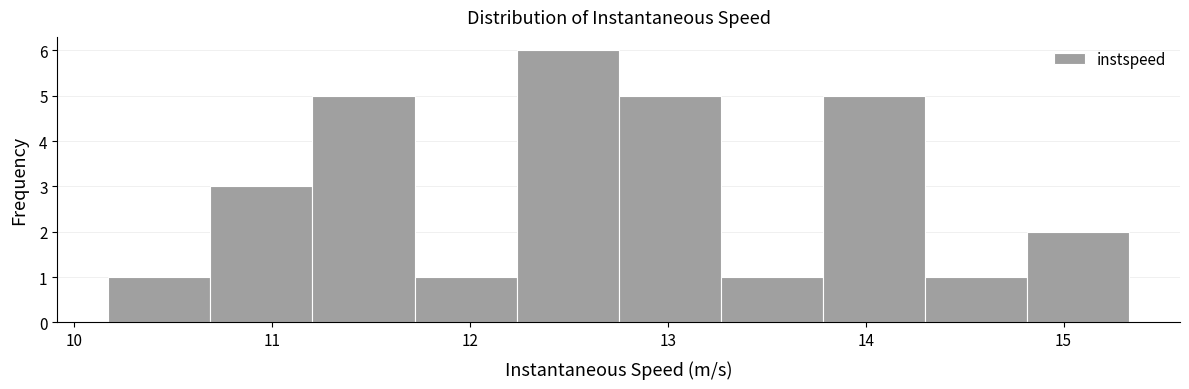

Reading left to right, transcribe this chart: for each bar, give the range it covers on the x-axis and its height. Neither the bar edges nor the heights are printed on the chart, so give them approximately, as read against the axes.

10.2 to 10.7: 1
10.7 to 11.2: 3
11.2 to 11.7: 5
11.7 to 12.2: 1
12.2 to 12.8: 6
12.8 to 13.3: 5
13.3 to 13.8: 1
13.8 to 14.3: 5
14.3 to 14.8: 1
14.8 to 15.3: 2